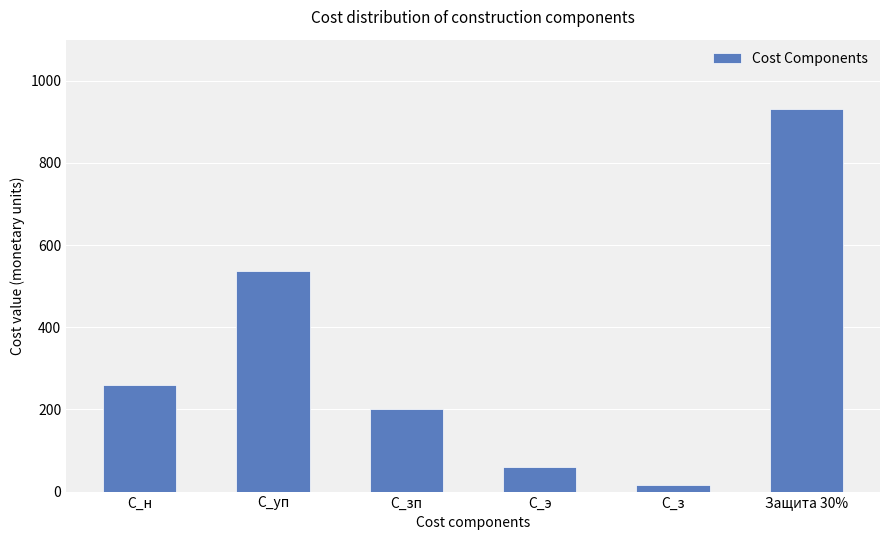

What is the value of the 6th bar from the left?

930.5